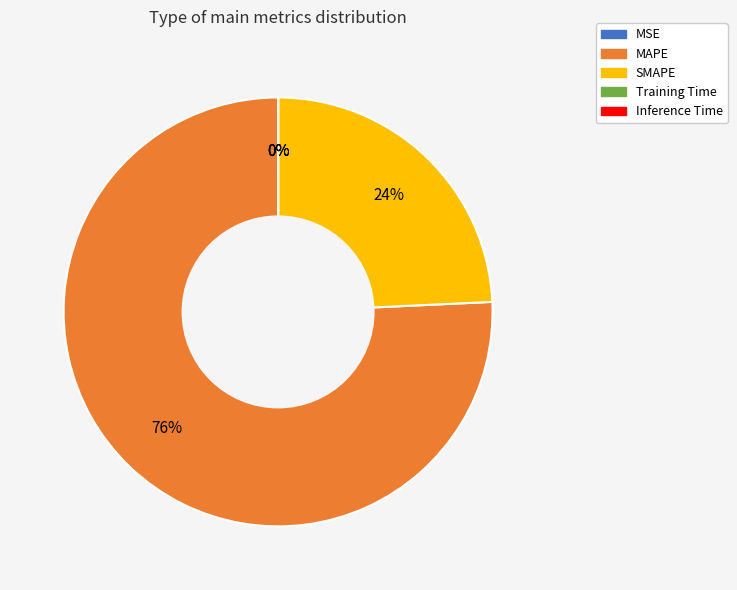

What is the largest slice in the pie chart?

MAPE